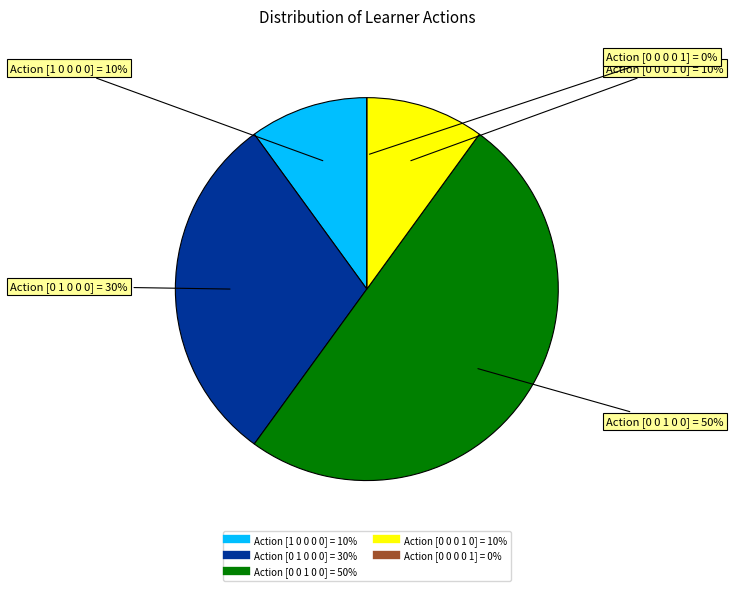

Is it true that [0 0 0 1 0] is 1% of the pie?

False